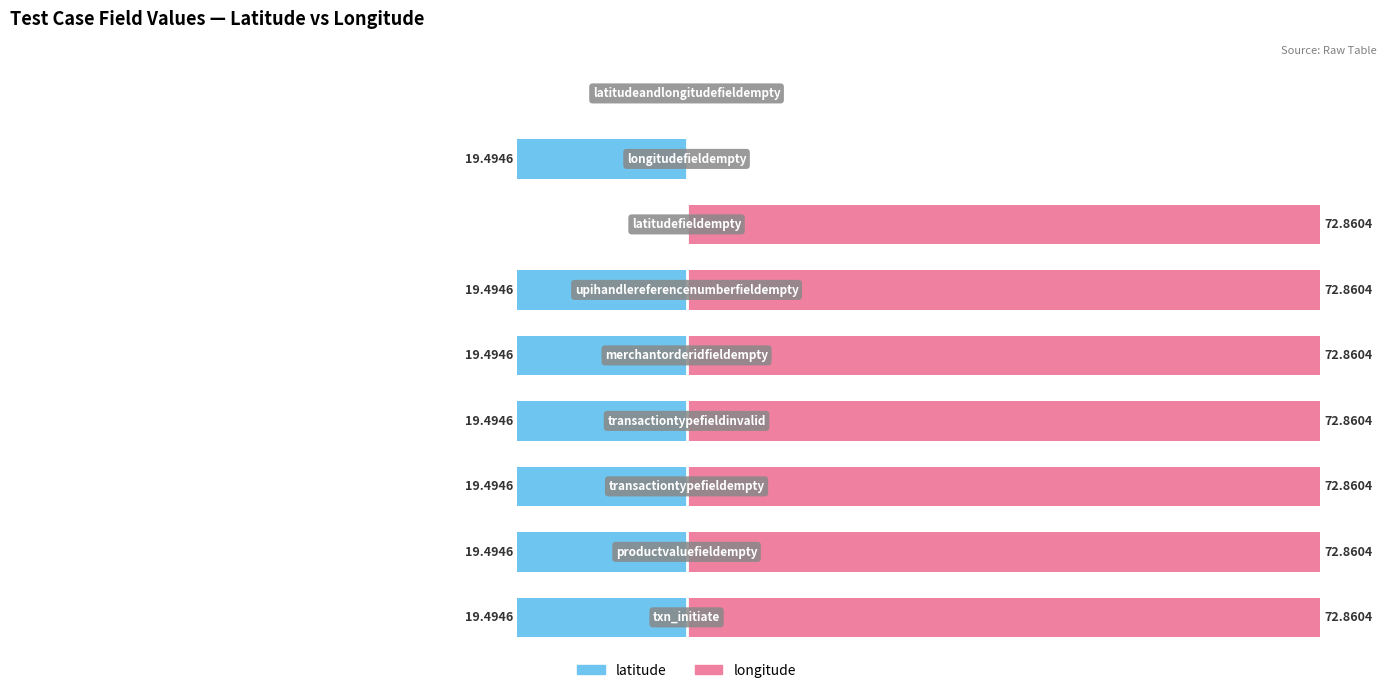

Which series changed the most between 2 and 6?

latitude